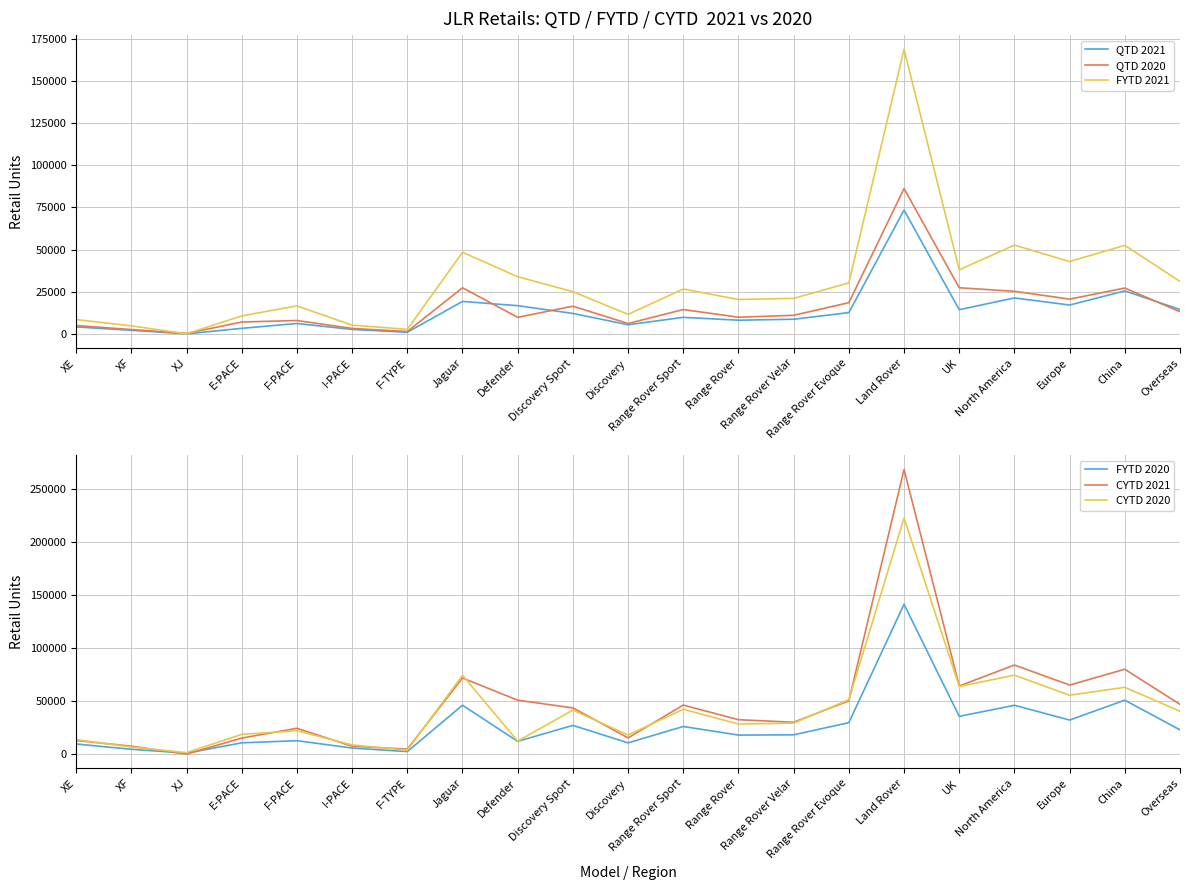

Where does the QTD 2020 series first go above 11016?

Jaguar